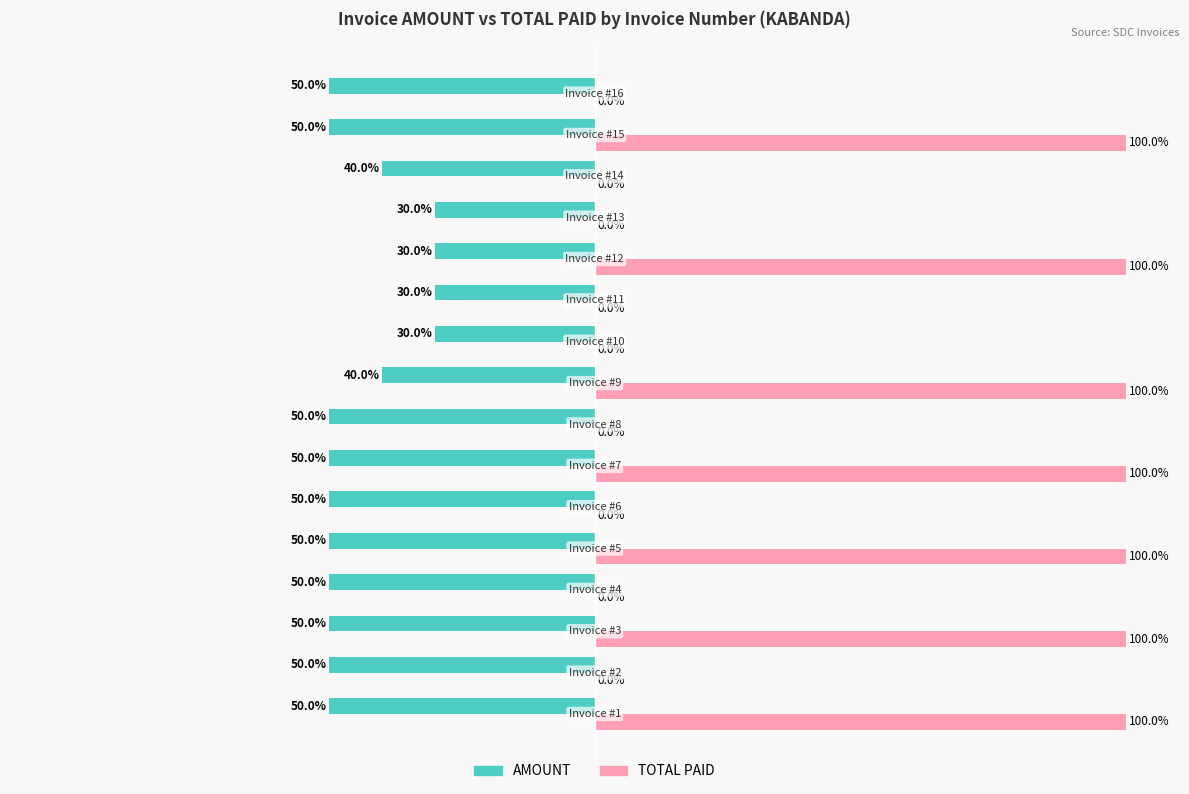

Which series has the largest total across all categories?

TOTAL PAID